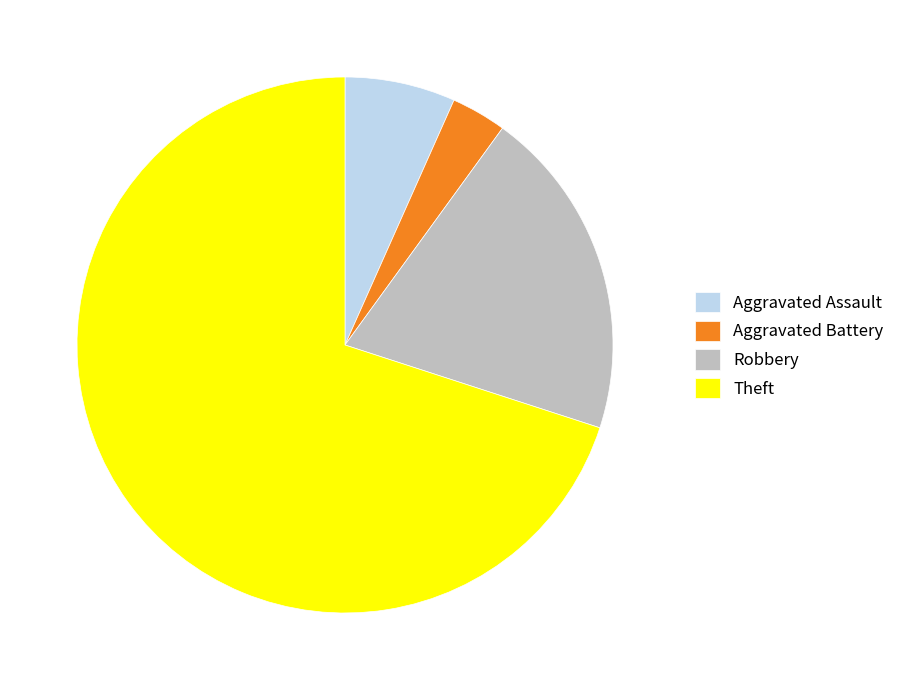

Do Aggravated Assault and Theft together represent more than half of the pie?

Yes